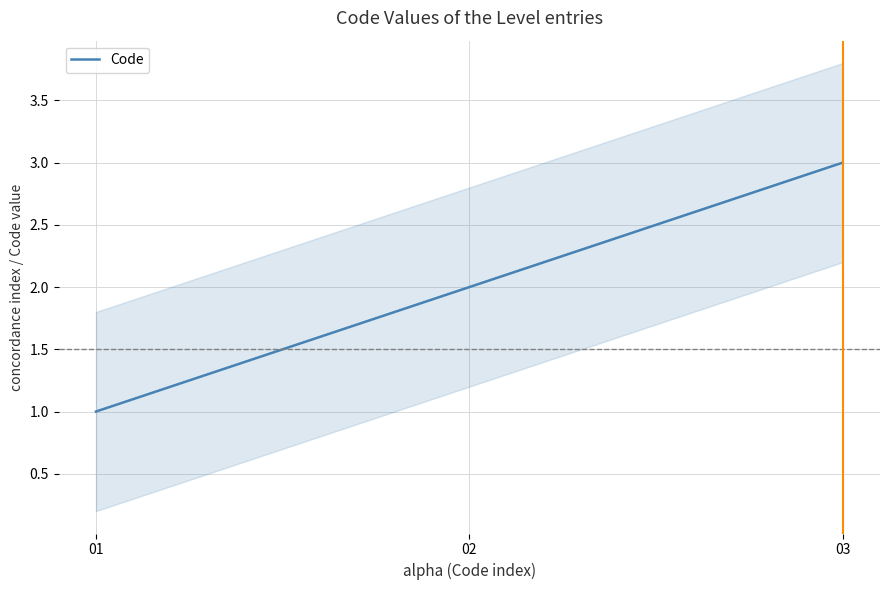

List the labels in order of value, largest first.

03, 02, 01